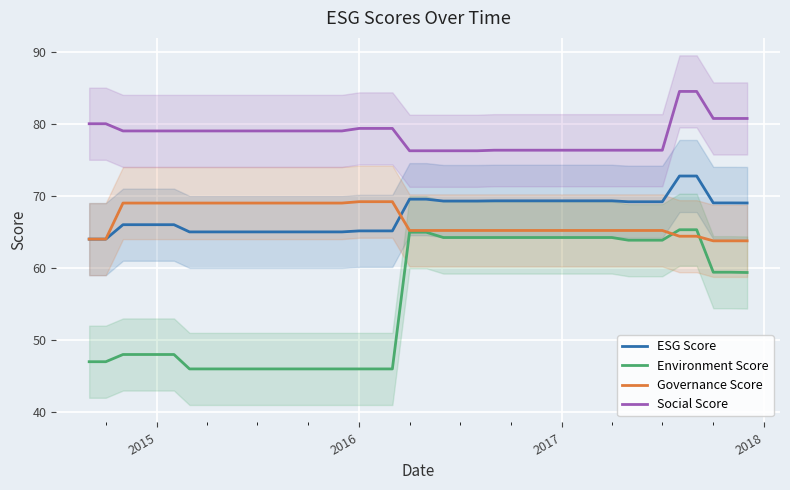

How many series are shown in this chart?

4